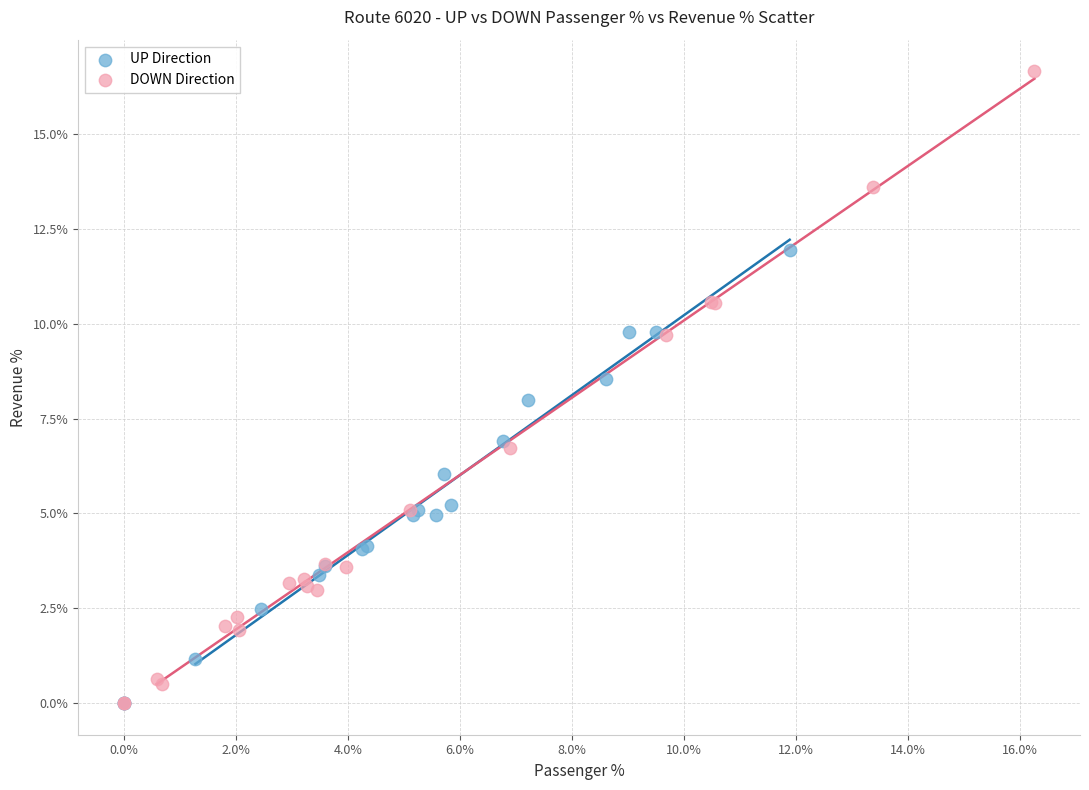

Which series reaches the maximum Y coordinate?

DOWN Direction